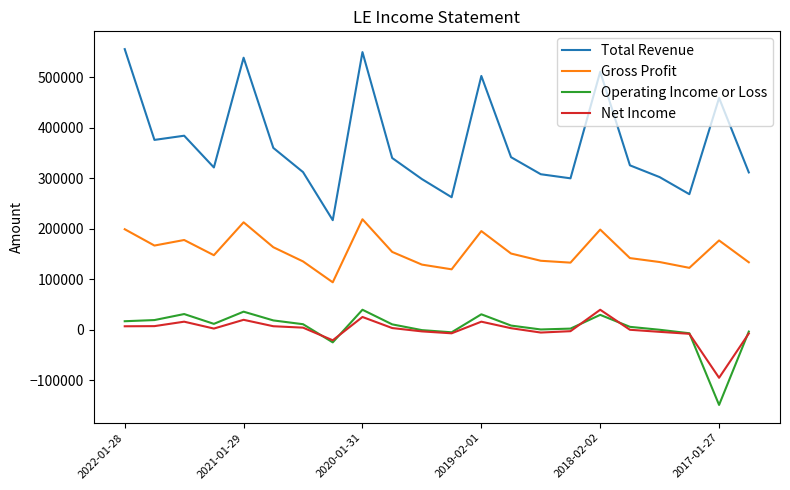

What is the maximum value for Gross Profit?

218800